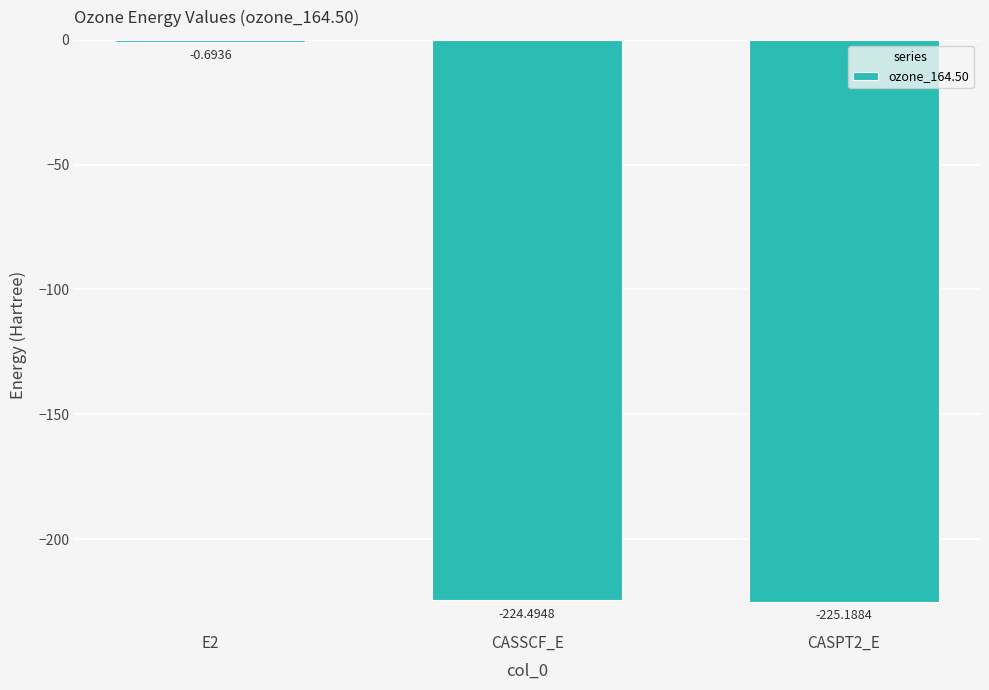

Does the chart contain stacked bars?

No